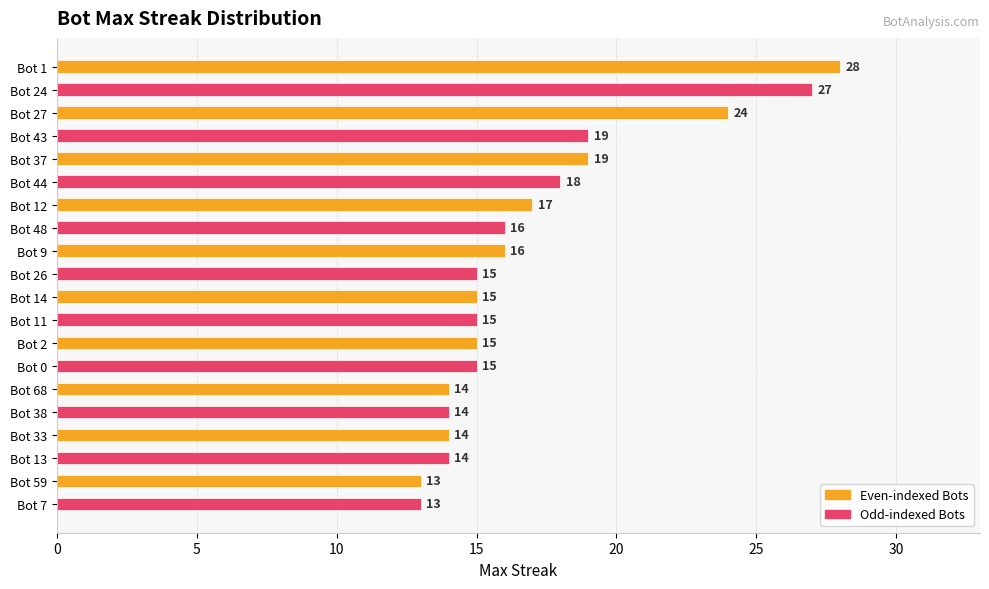

How many data points are less than 15?

6